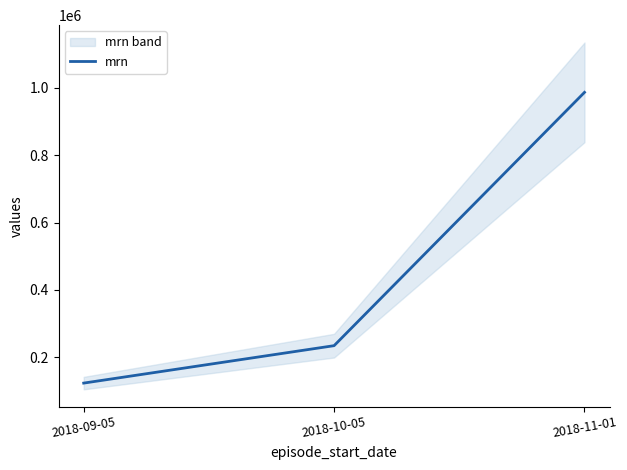

What is the difference between the values at 2018-10-05 and 2018-11-01?

751975